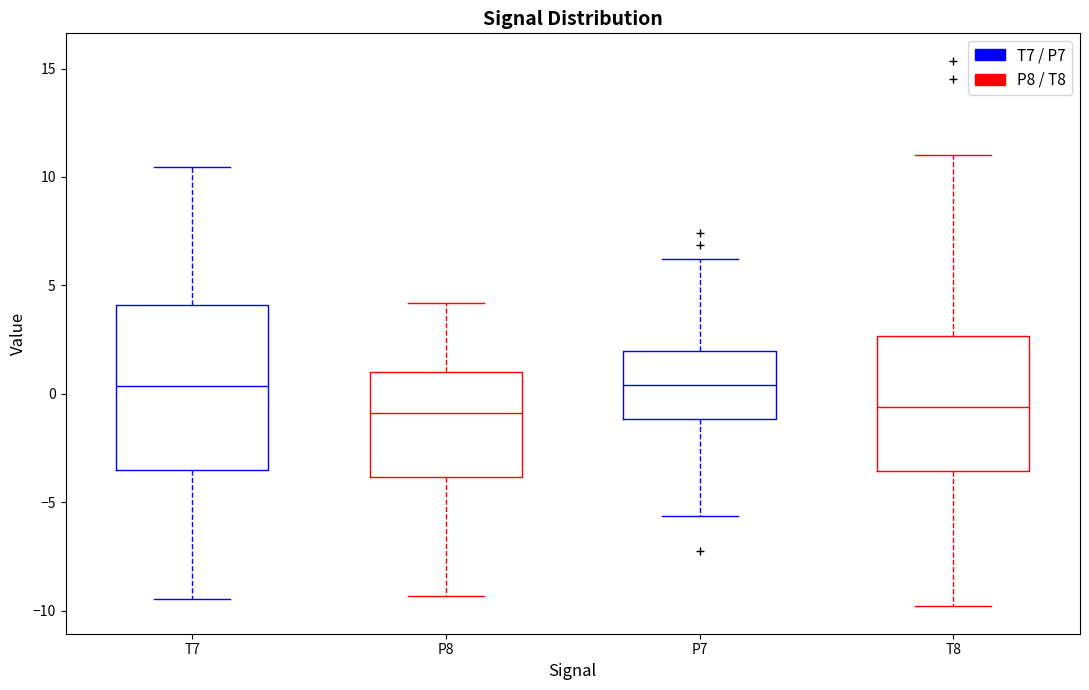

Which box is the tallest, from its lower edge to its upper edge?

T7